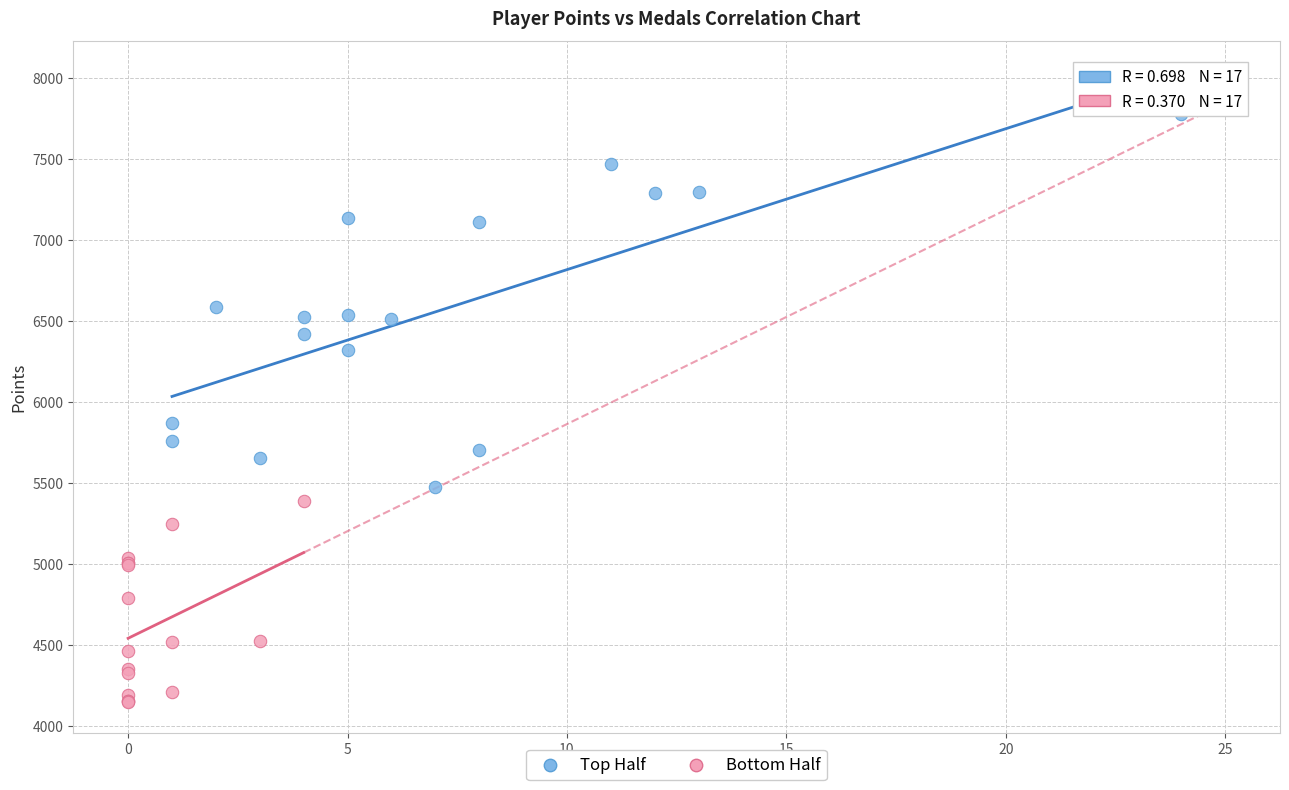

Which series contains the lowest Y value?

Bottom Half